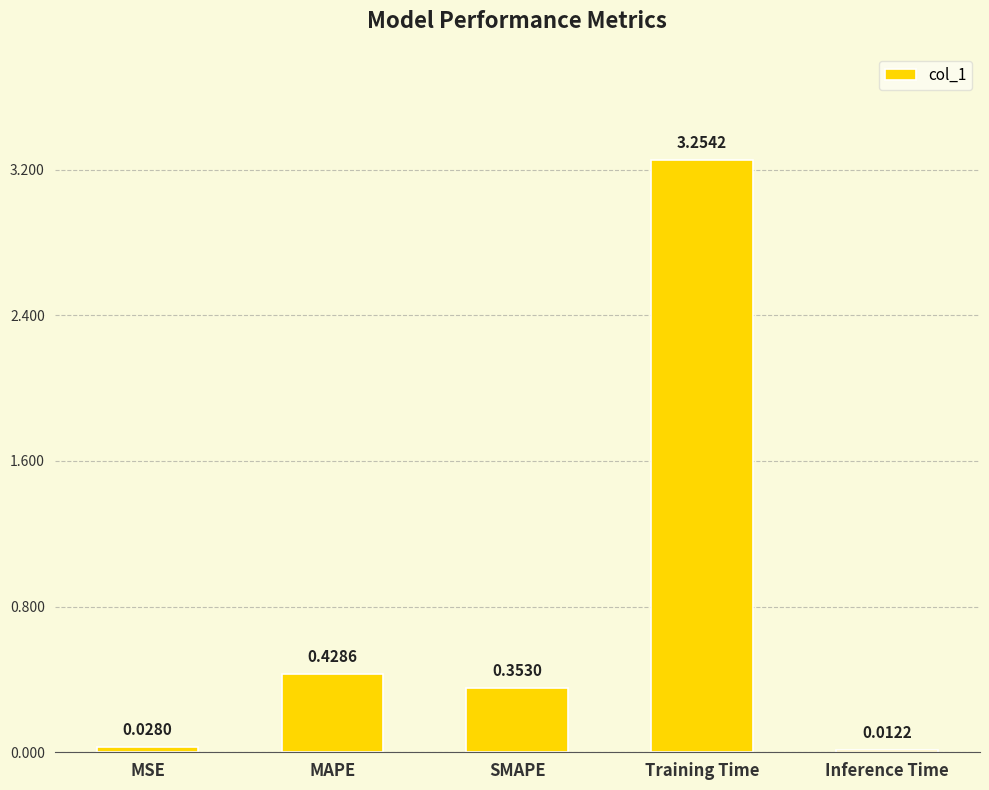

At which label is the value closest to 1?

MAPE